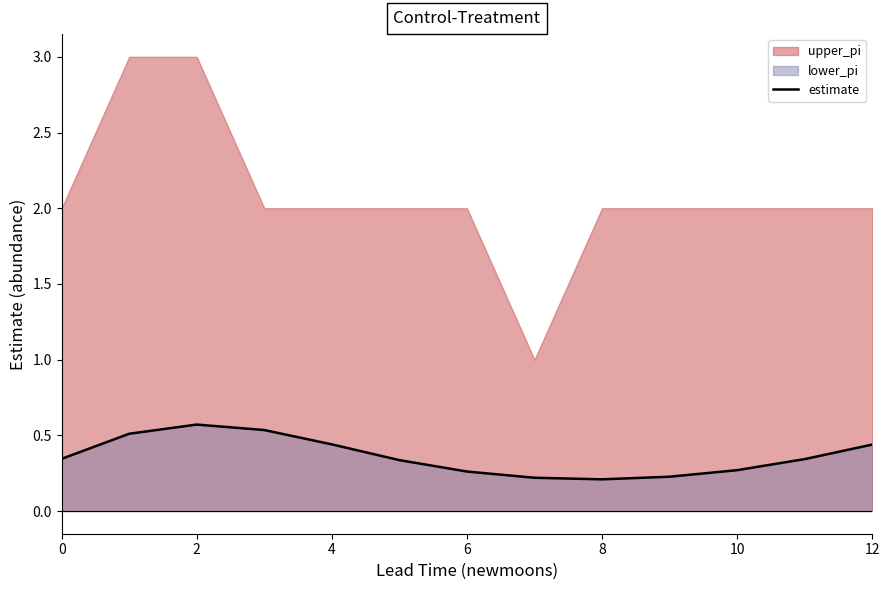

Where is the first local minimum?

8